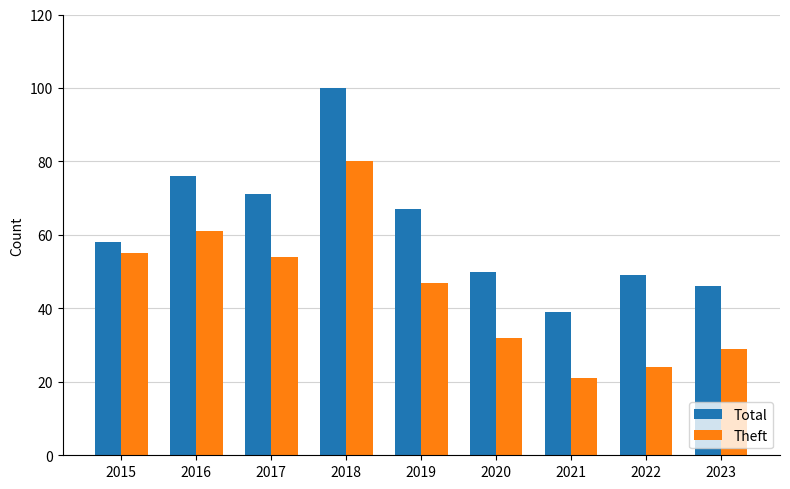

What value does the Theft series have at 2021, to the nearest 5?

20